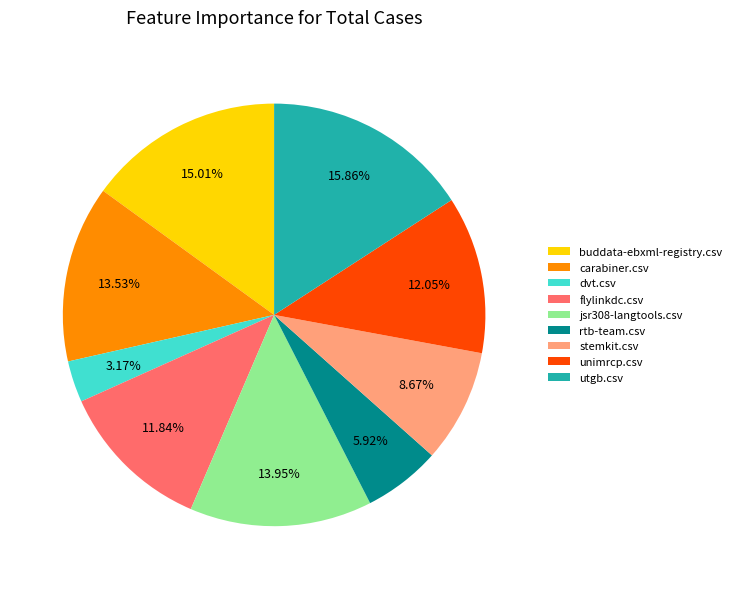

Combined, do buddata-ebxml-registry.csv and utgb.csv account for over 50%?

No